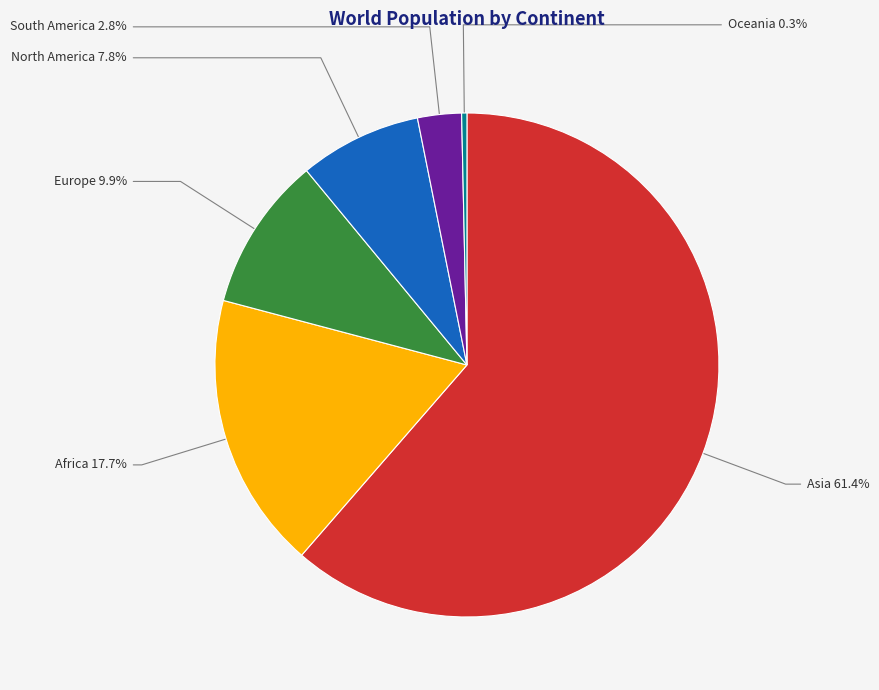

Combined, do Asia and Oceania account for over 50%?

Yes